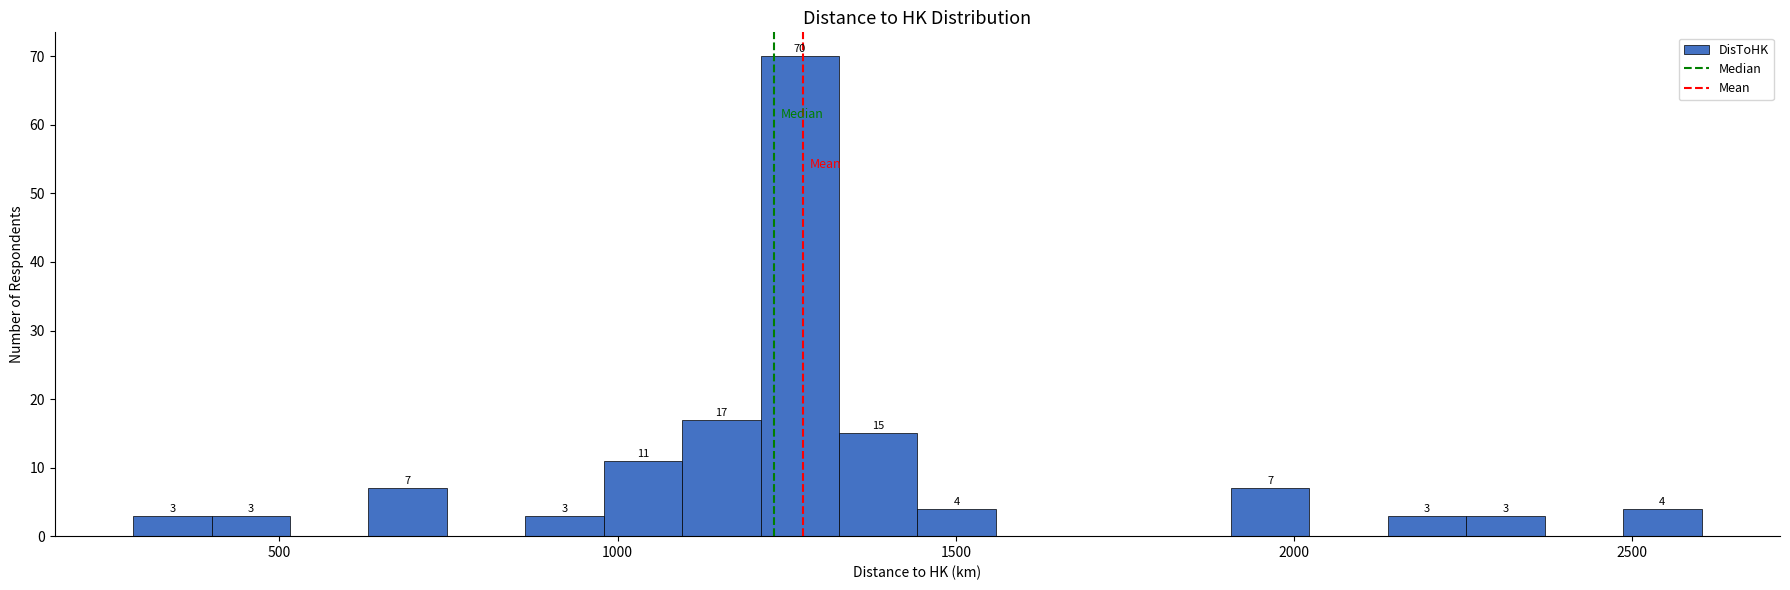

Read against the x-axis, roughly where is the centre of the tallest bar?

1250